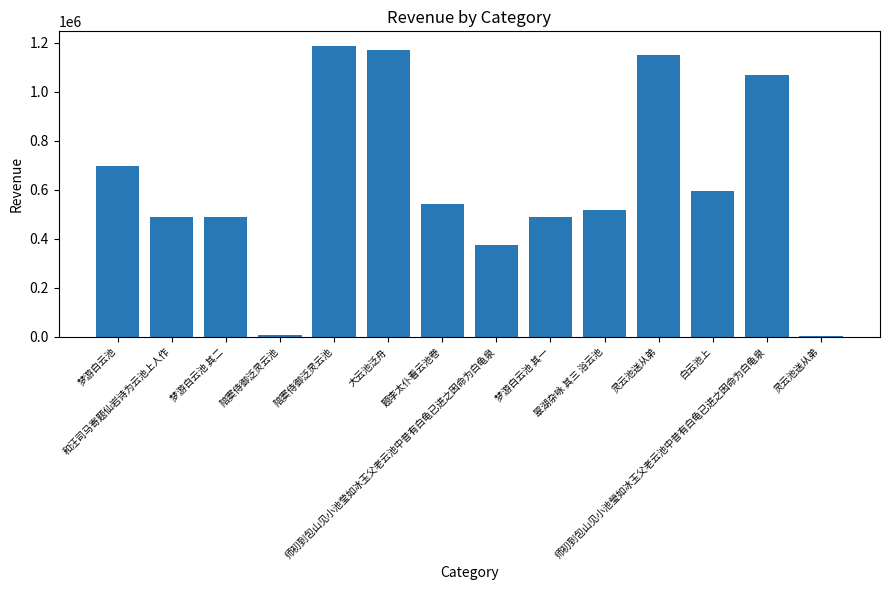

How many series are shown in this chart?

1